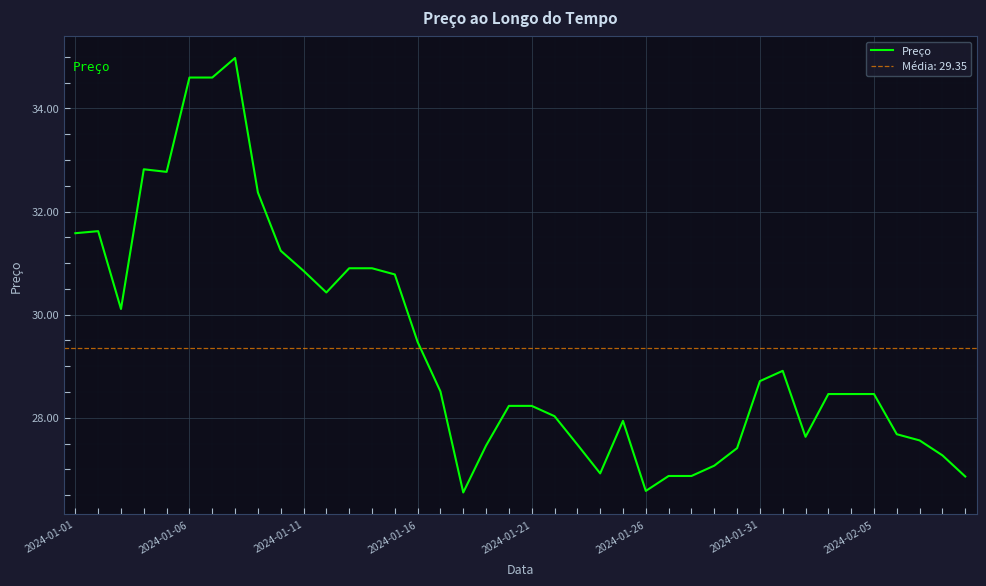

What is the difference between the second highest and minimum values?

8.1